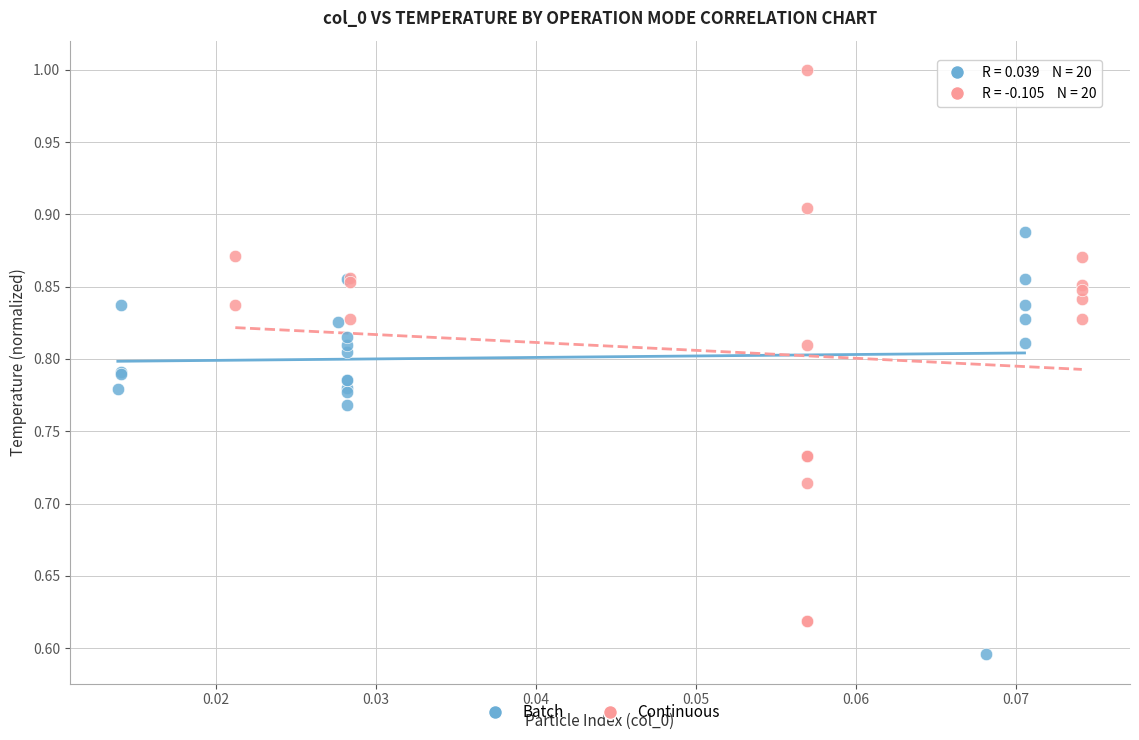

Which series reaches the minimum Y coordinate?

Batch